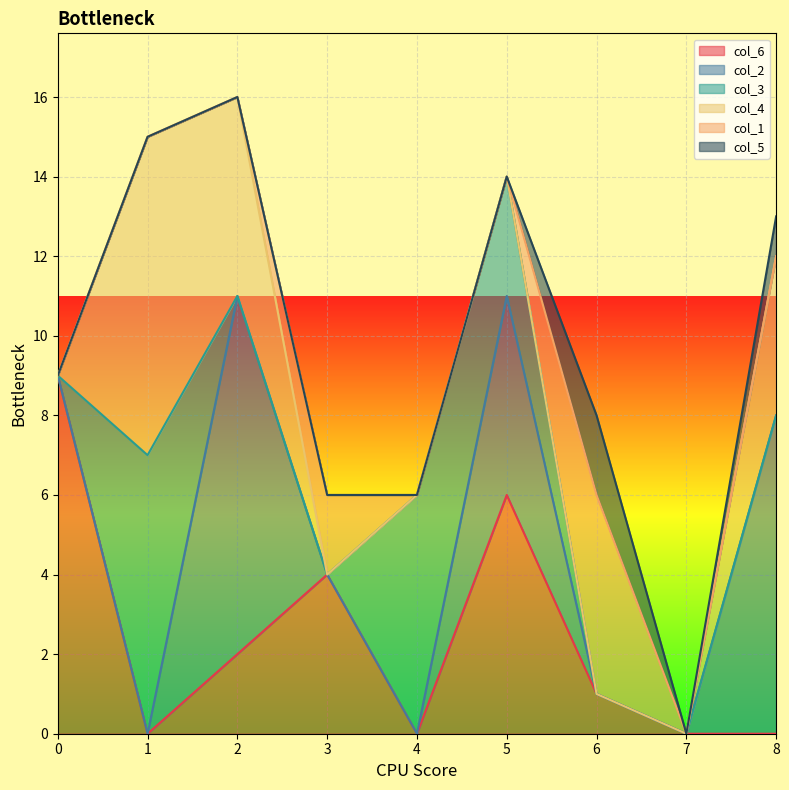

Which series changed the most between 2 and 7?

col_2